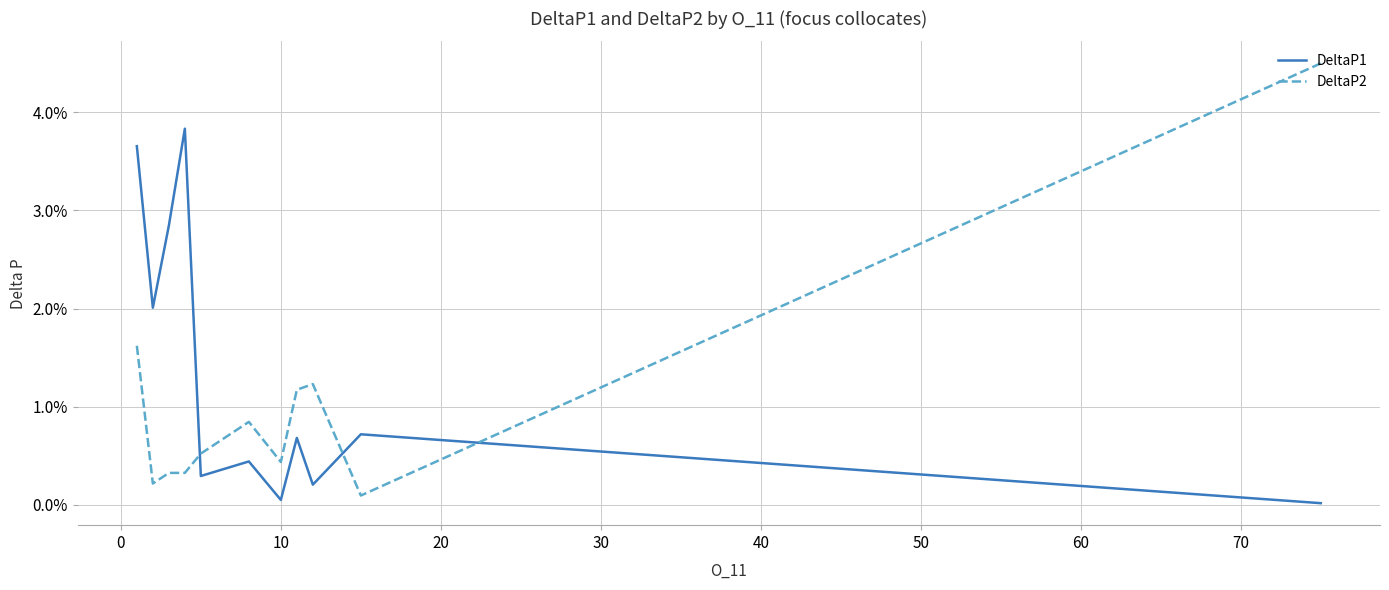

True or false: DeltaP1 has more than 2 interior local peaks.

True